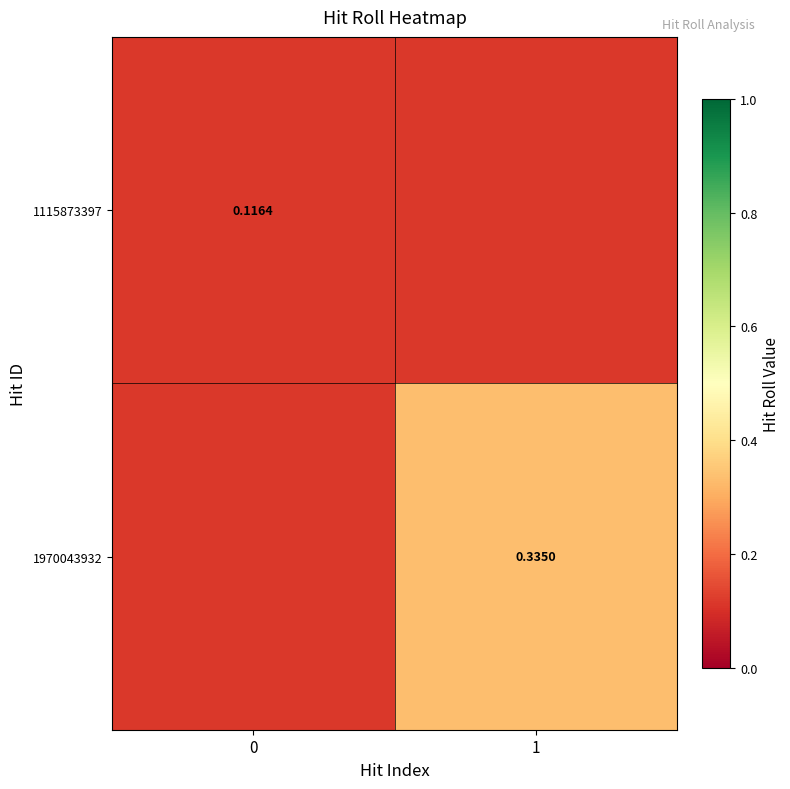

What is the sum of the 1970043932 values at 0 and 1?

0.5